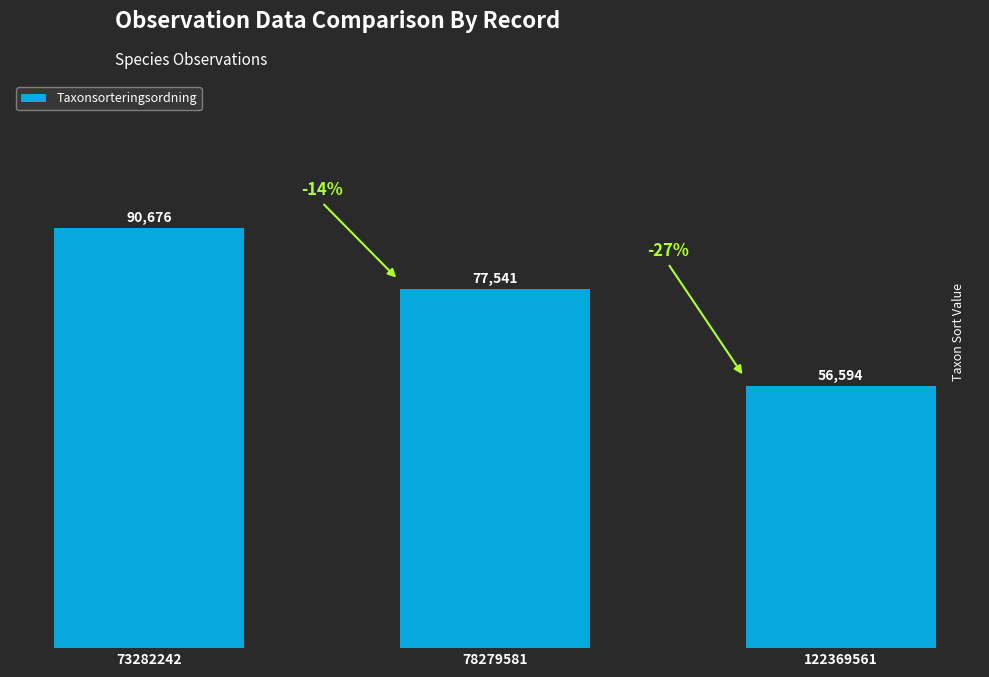

Which has a higher value, 78279581 or 73282242?

73282242